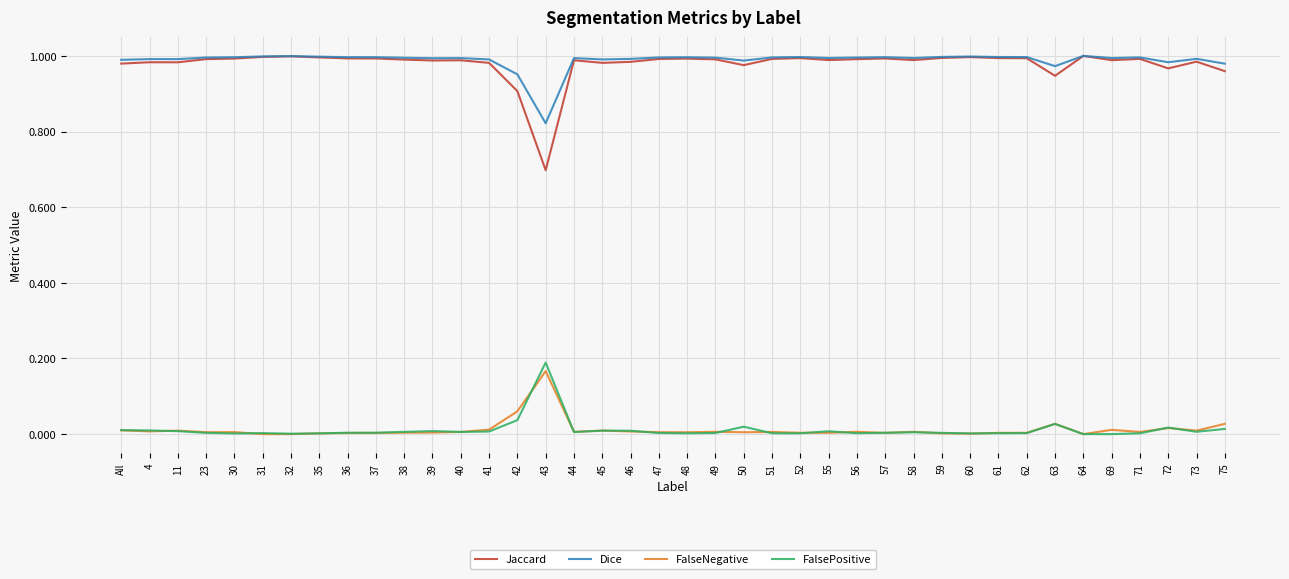

Which series has the largest range (max minus min)?

Jaccard